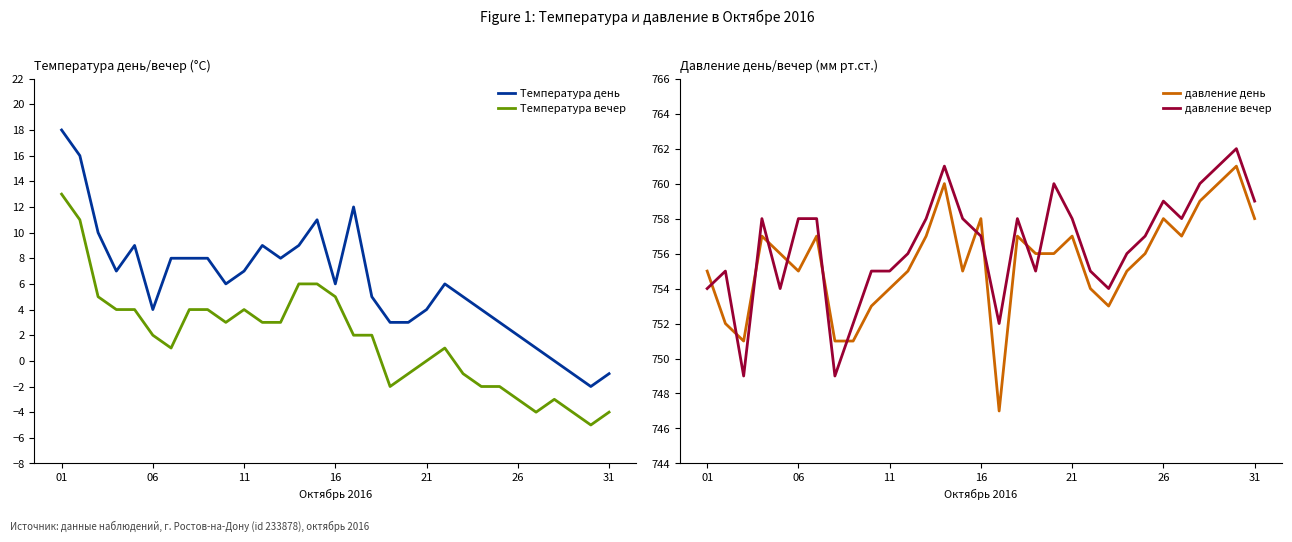

What is the difference between the Температура день values at 16 and 06?

2